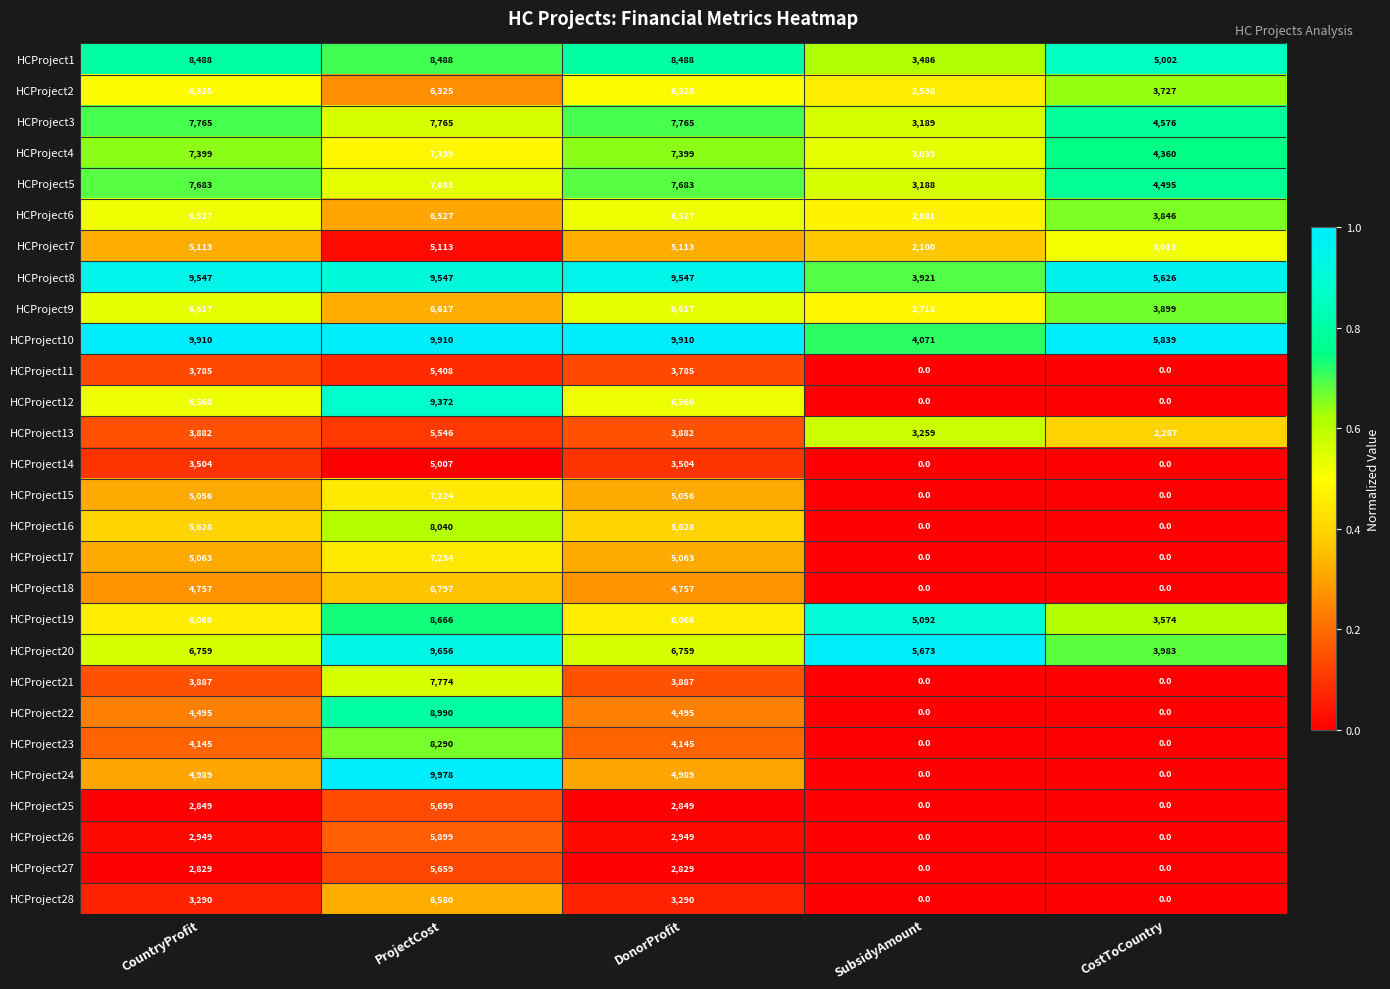

What is the greatest value displayed?

9978